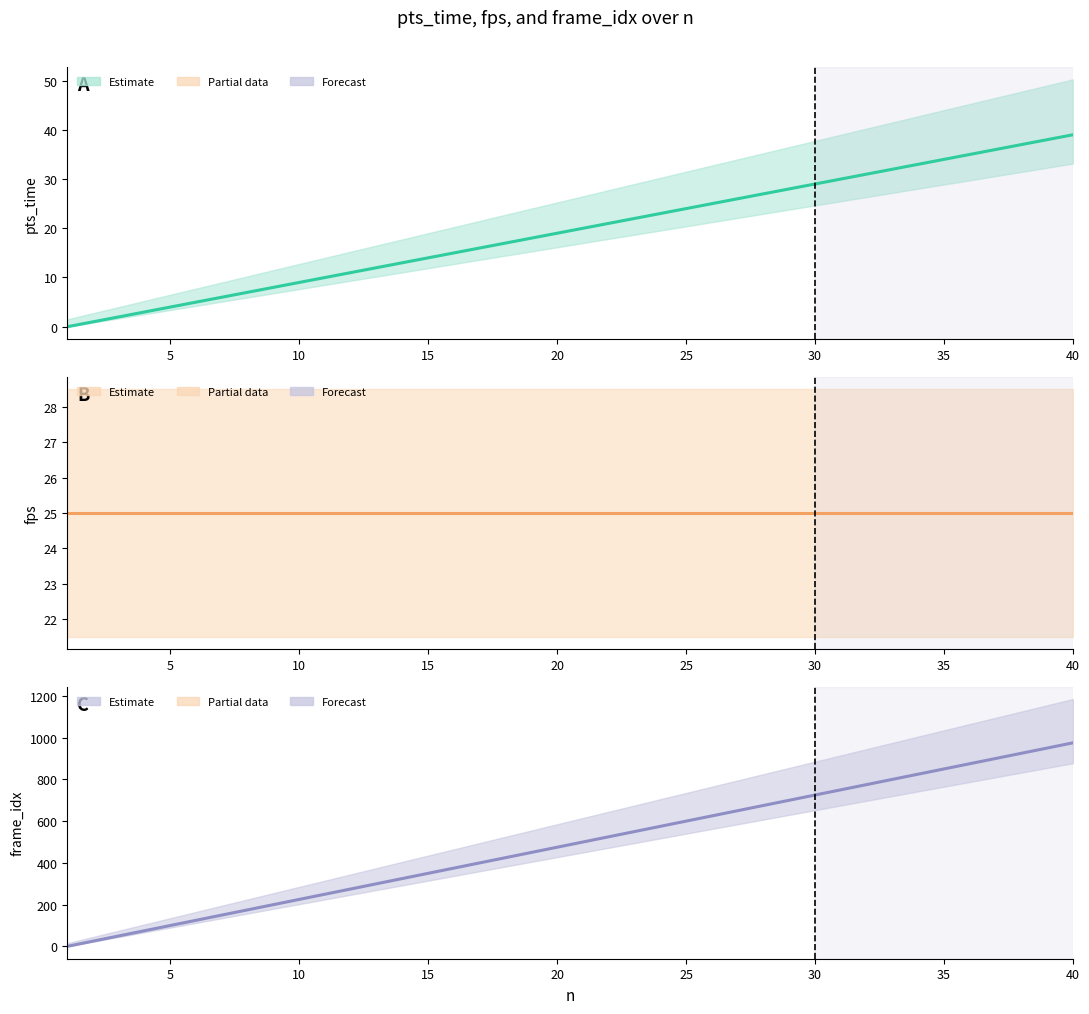

True or false: pts_time and frame_idx cross at least once.

False